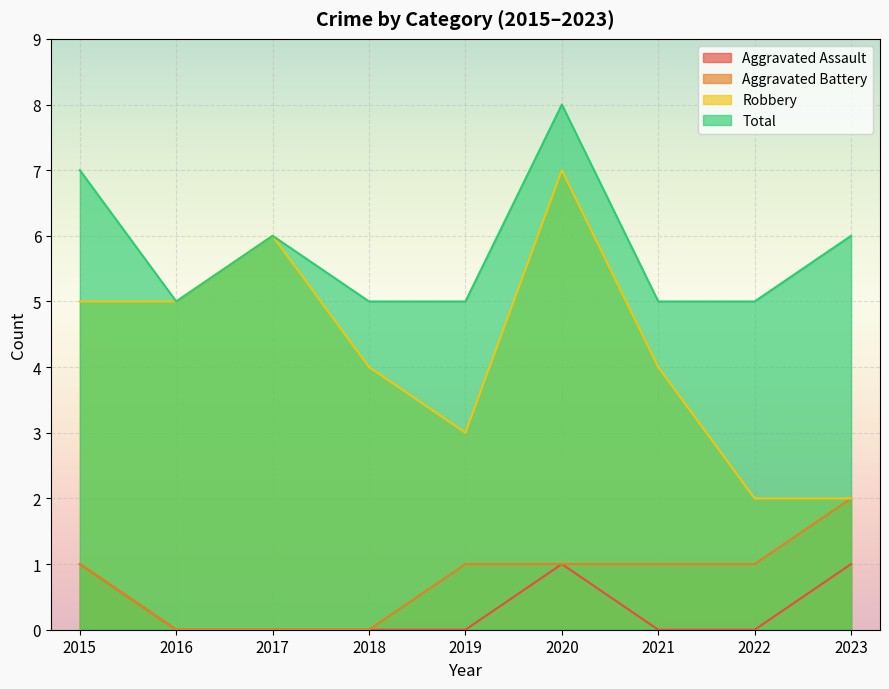

At which category does the chart reach its minimum across all series?

2016